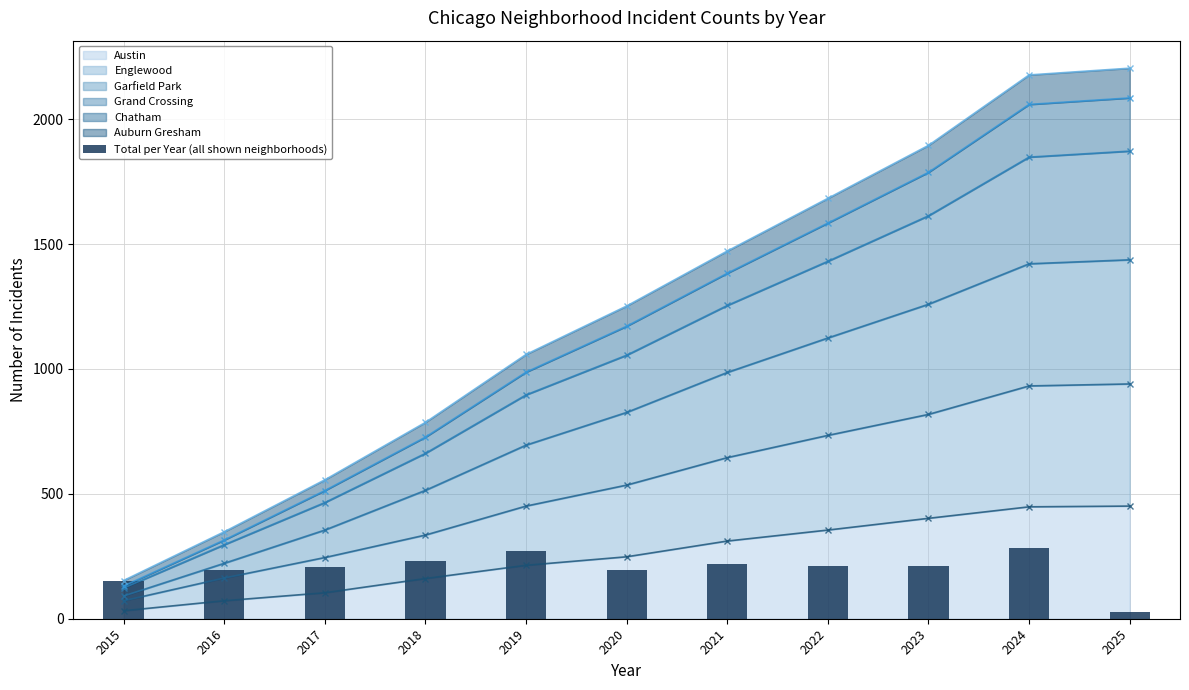

Is it true that the value at 2021 is 220?

True